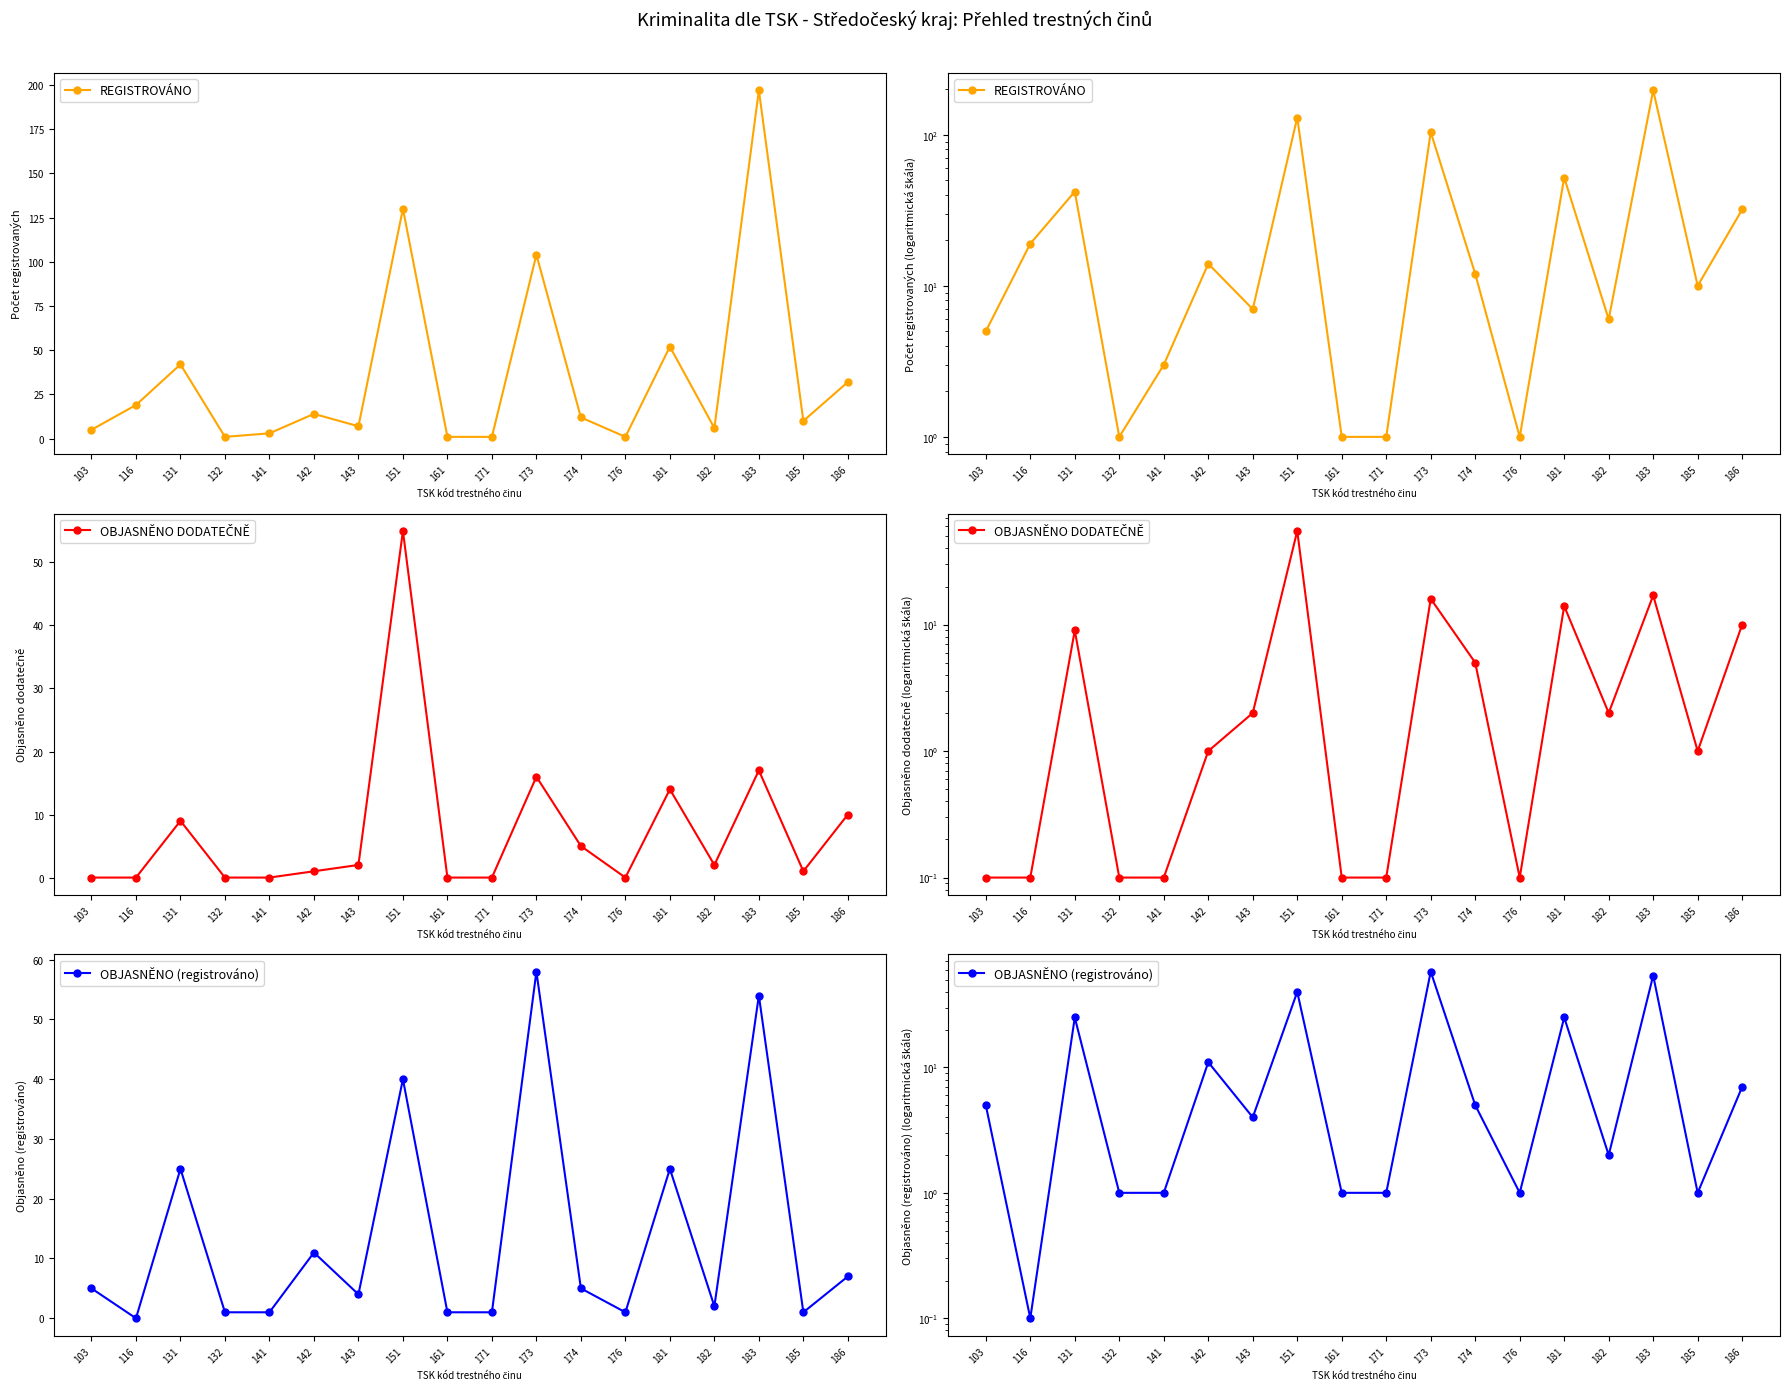

Is it true that OBJASNĚNO (registrováno) equals 5.0 at 174?

True